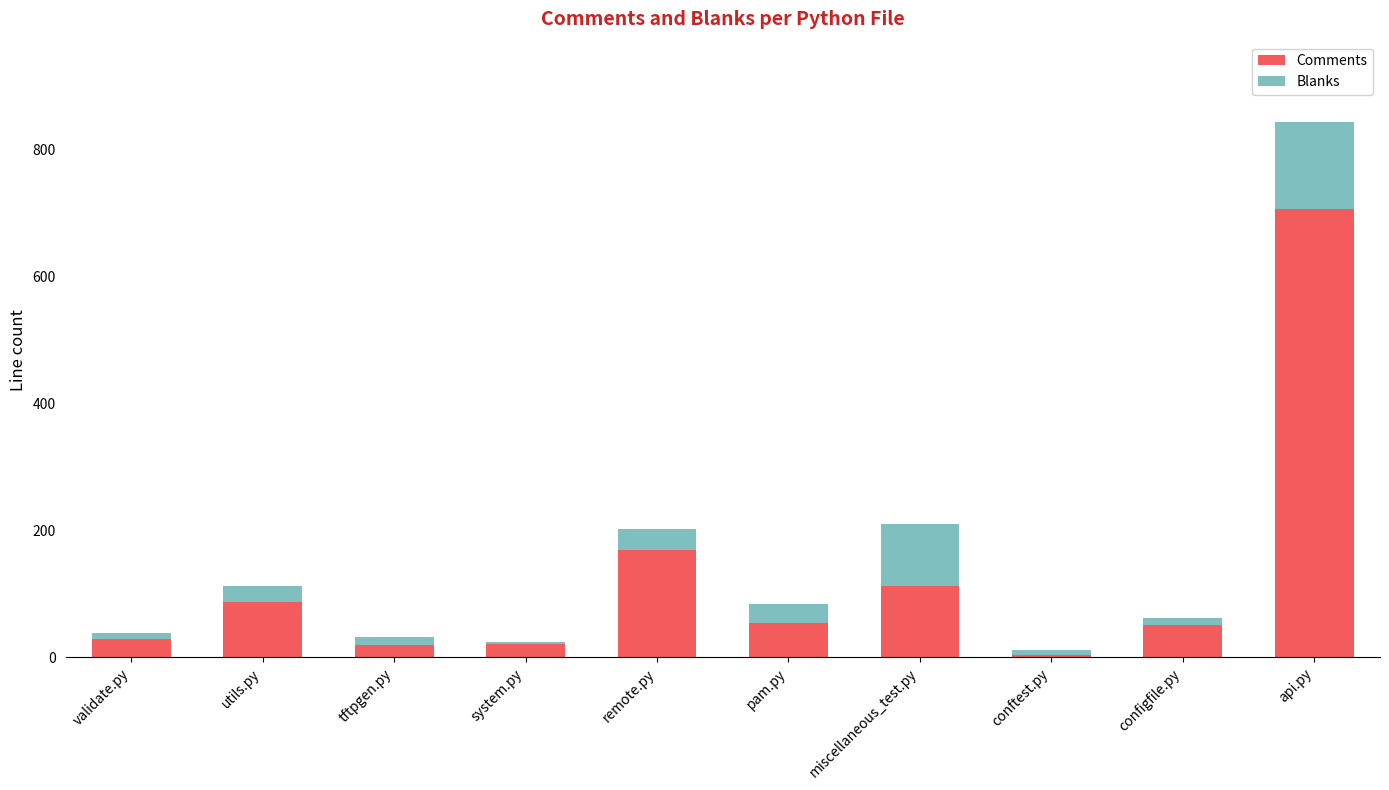

Where is Comments nearest to the value 355?

remote.py